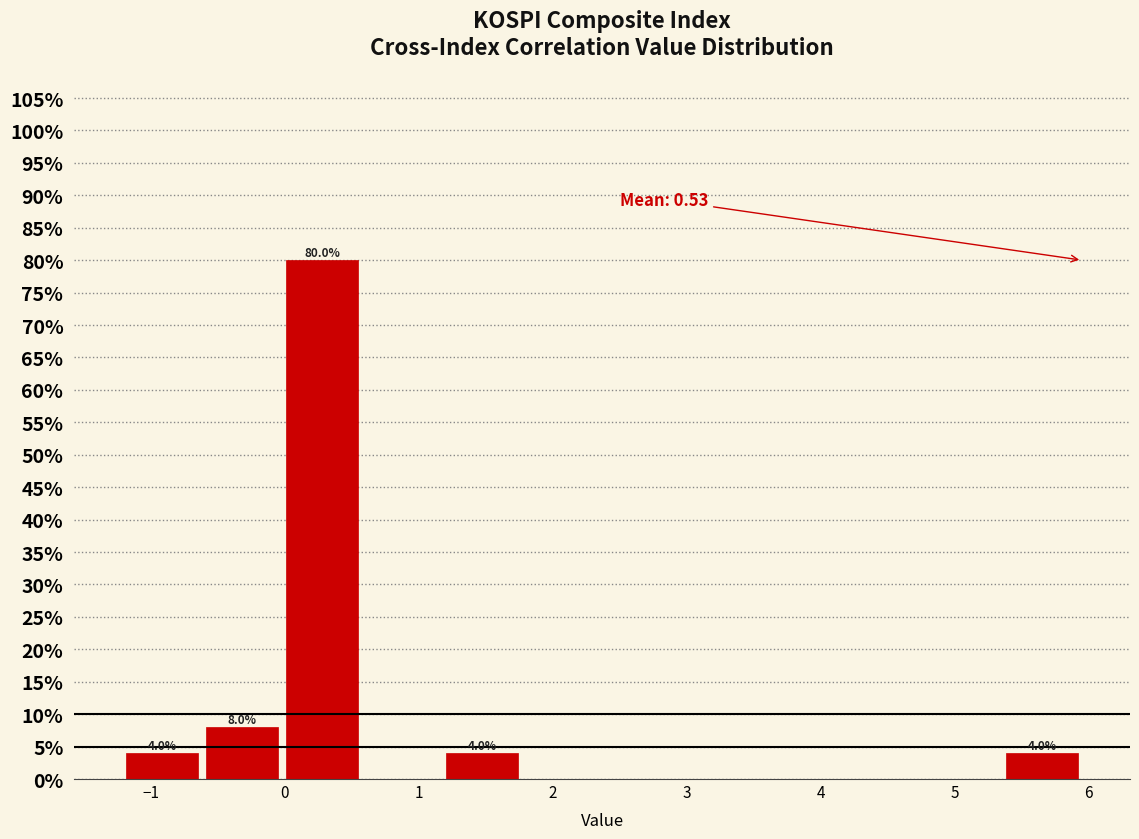

Over which range of the x-axis is the bar tallest?

0.0 to 0.6